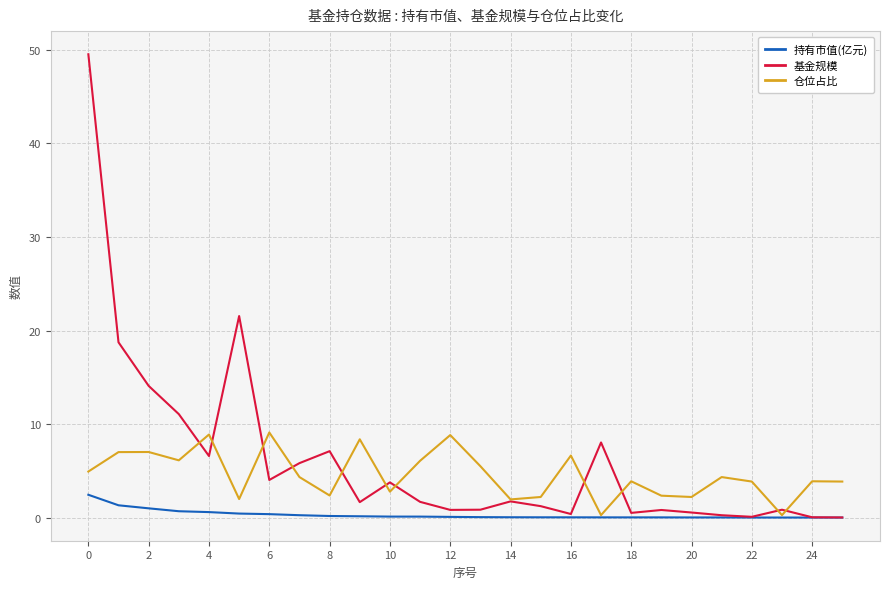

How many lines are shown in the chart?

3